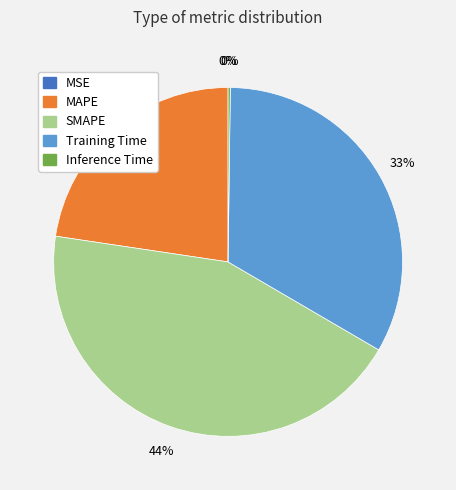

Which has a higher value, Training Time or MAPE?

Training Time